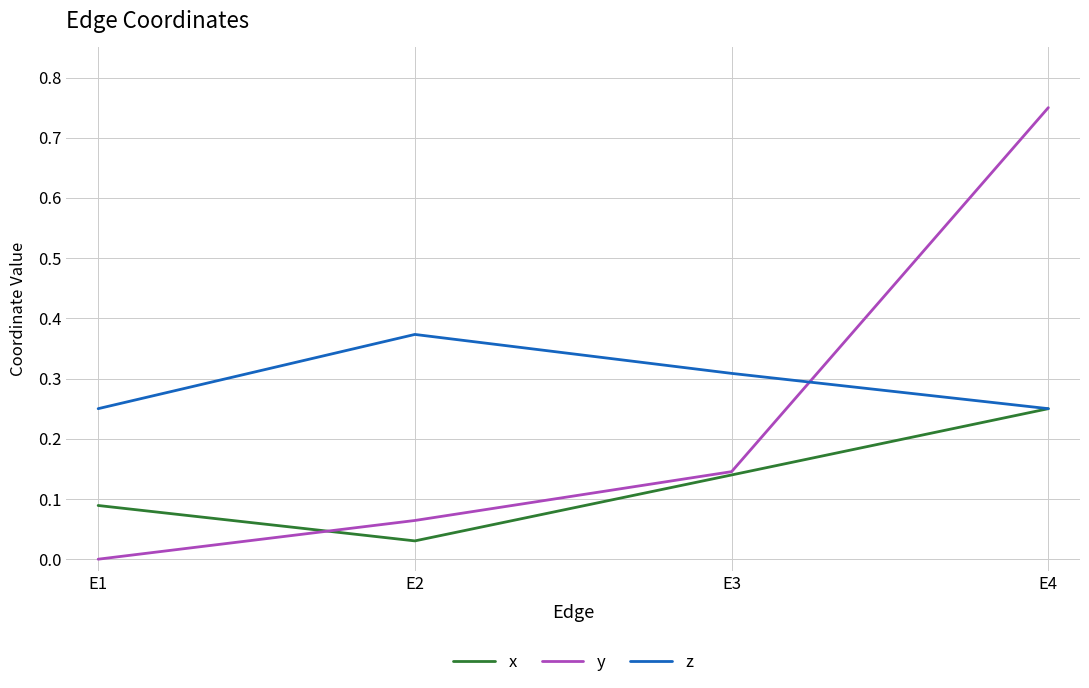

The z series shows 0.1 at E2. True or false?

False